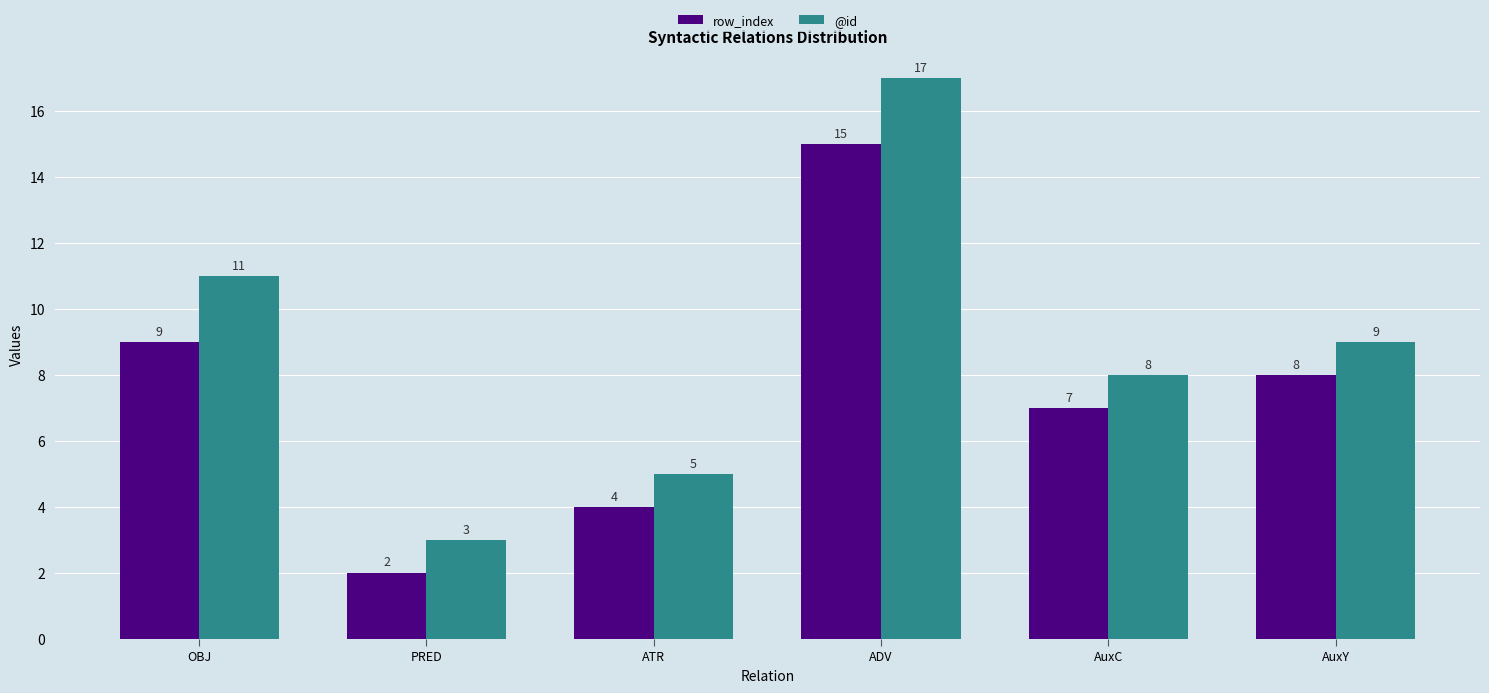

Reading left to right, transcribe all the data shown in this chart.

row_index: OBJ=9	PRED=2	ATR=4	ADV=15	AuxC=7	AuxY=8
@id: OBJ=11	PRED=3	ATR=5	ADV=17	AuxC=8	AuxY=9